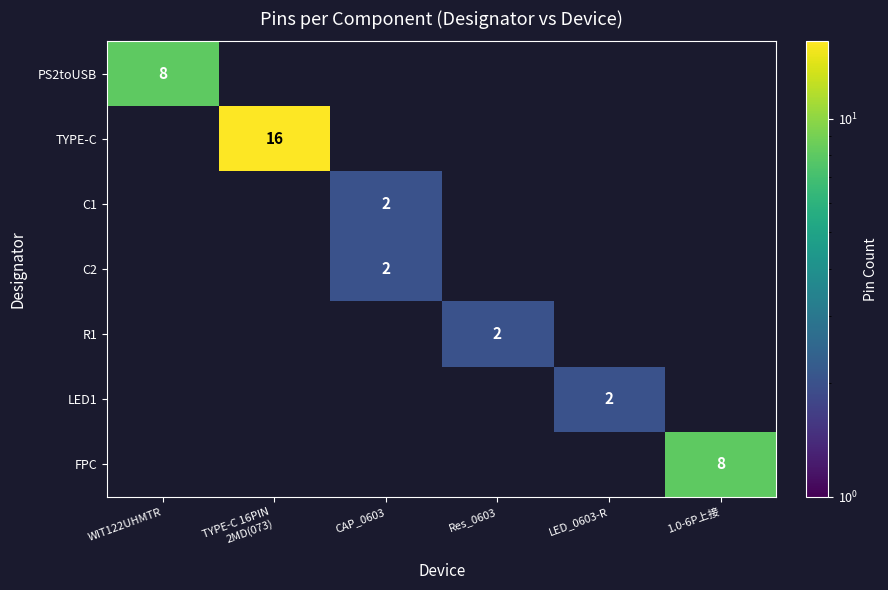

Which series has the largest total across all categories?

TYPE-C